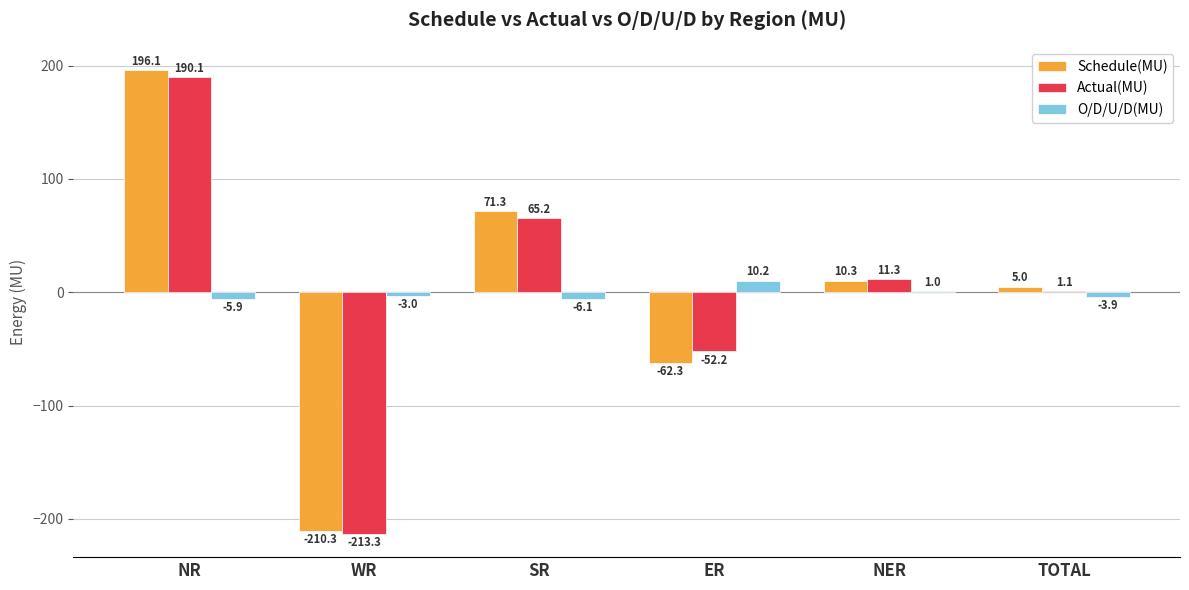

Reading right to left, transcribe all the data shown in this chart.

Schedule(MU): TOTAL=5.0	NER=10.3	ER=-62.3	SR=71.3	WR=-210.3	NR=196.1
Actual(MU): TOTAL=1.1	NER=11.3	ER=-52.2	SR=65.2	WR=-213.3	NR=190.1
O/D/U/D(MU): TOTAL=-3.9	NER=1.0	ER=10.2	SR=-6.1	WR=-3.0	NR=-5.9